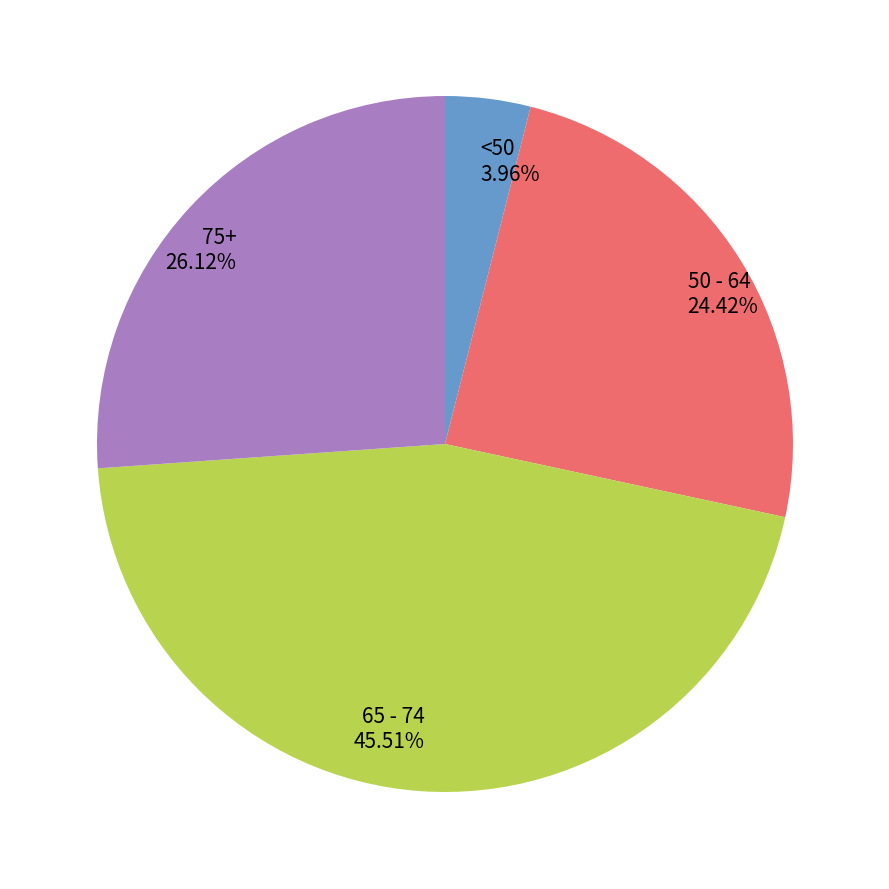

Is there a majority slice in this chart?

No